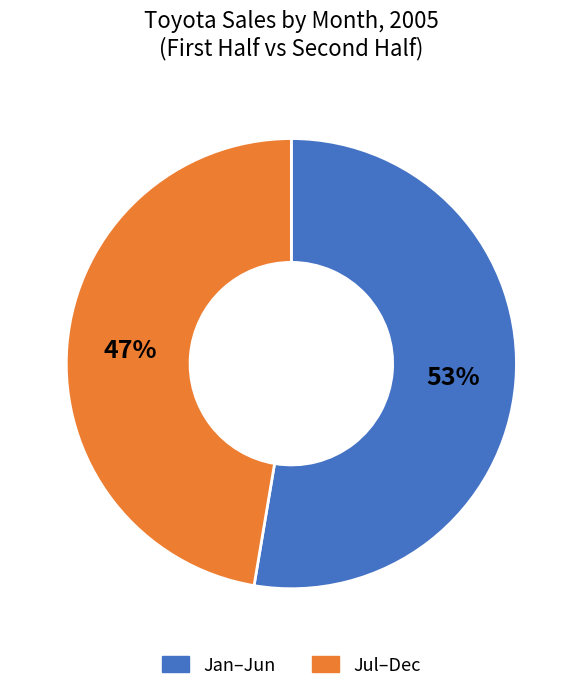

Is there a majority slice in this chart?

Yes